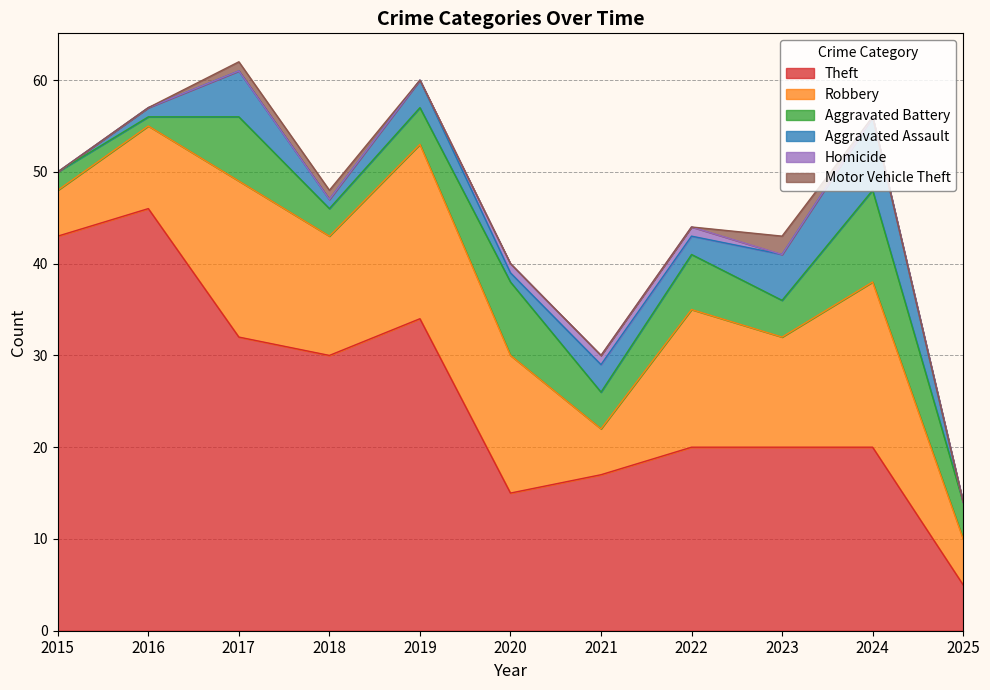

What is the total value across all series at 2015?

50